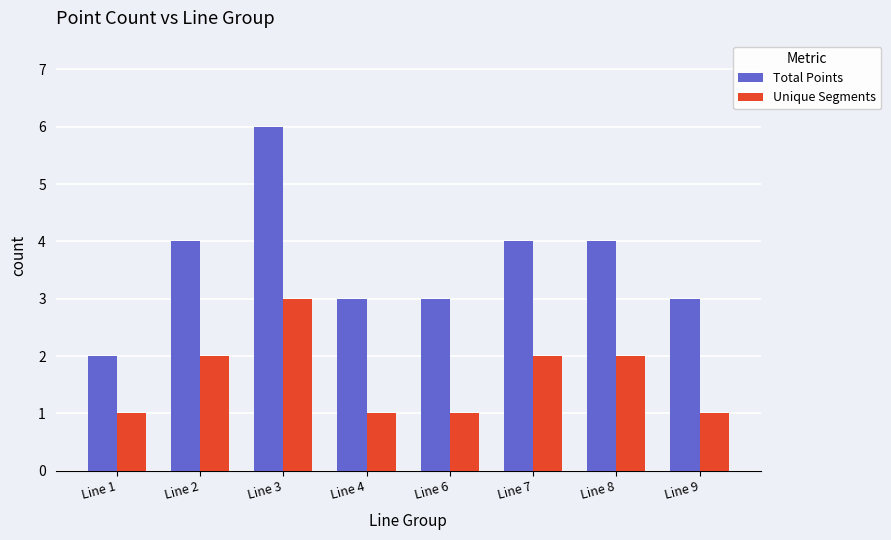

Count the number of categories in the chart.

8